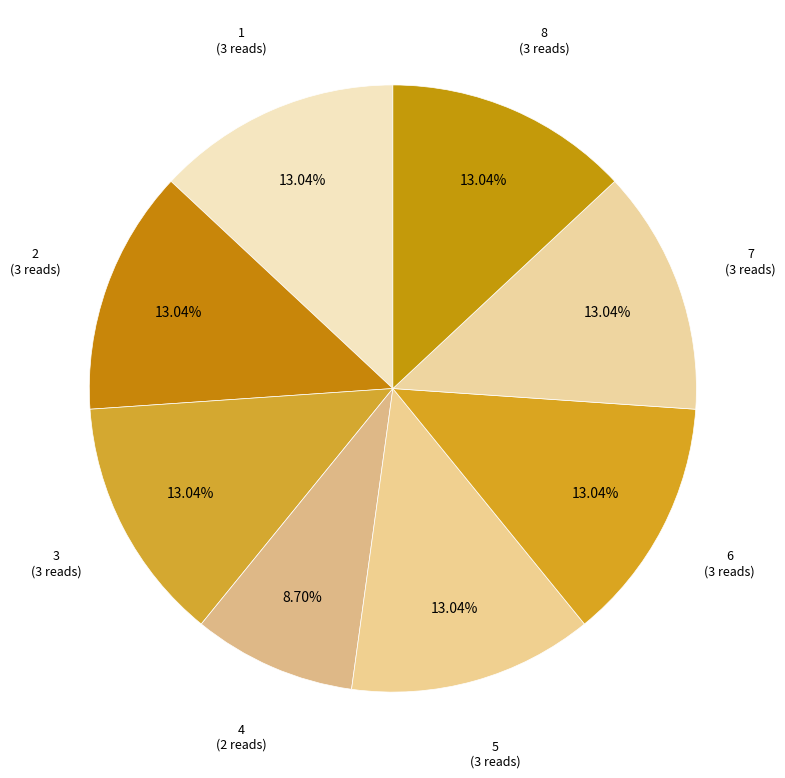

To the nearest percent, what percentage of the pie is 8?

13%